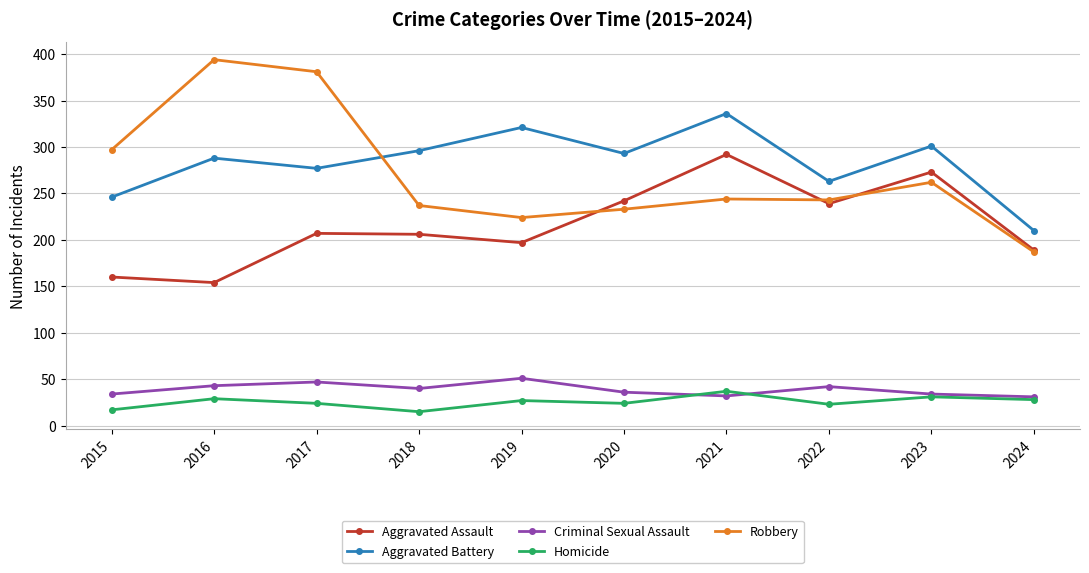

Where is the first local minimum for Homicide?

2018